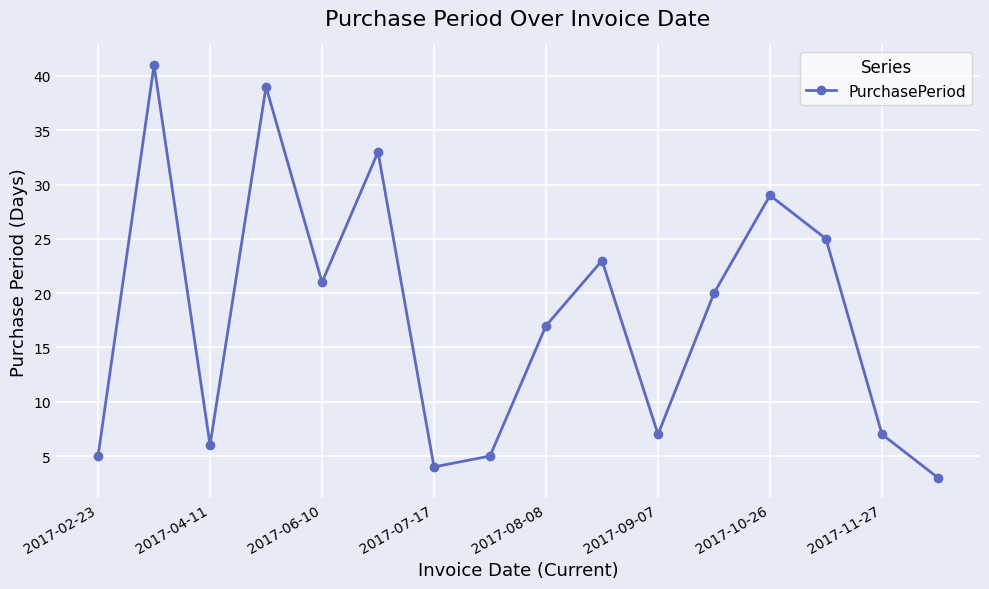

Reading left to right, list all the values displayed in this chart.

5	41	6	39	21	33	4	5	17	23	7	20	29	25	7	3